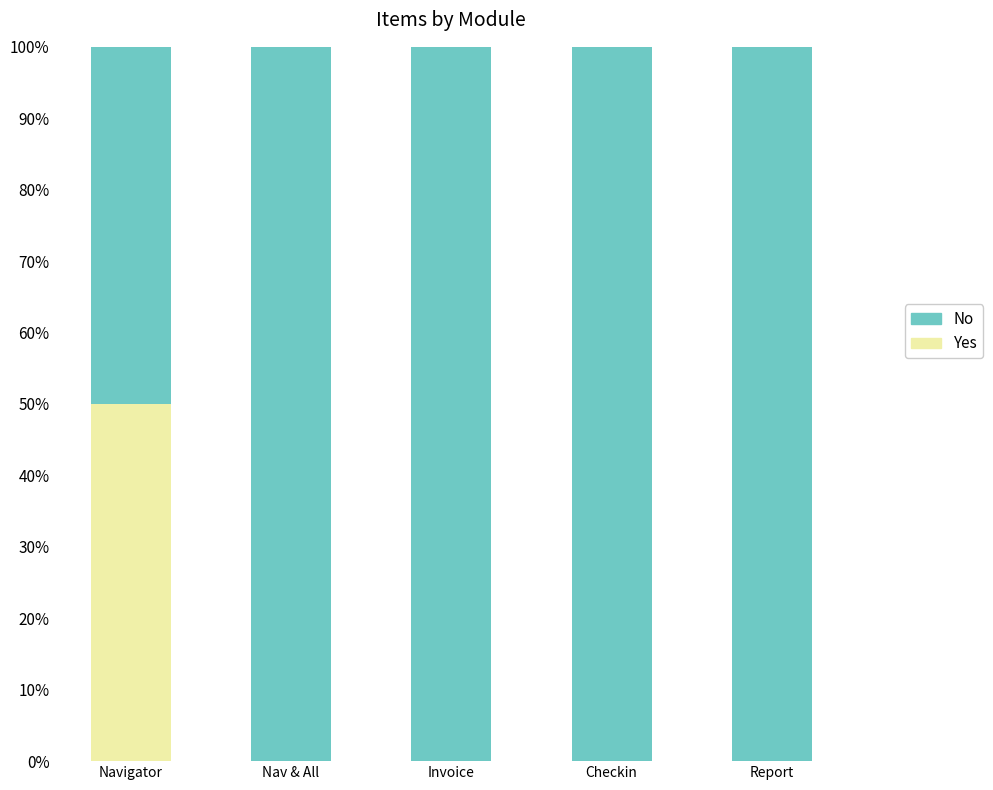

What is the total value across all series at Nav & All?

100